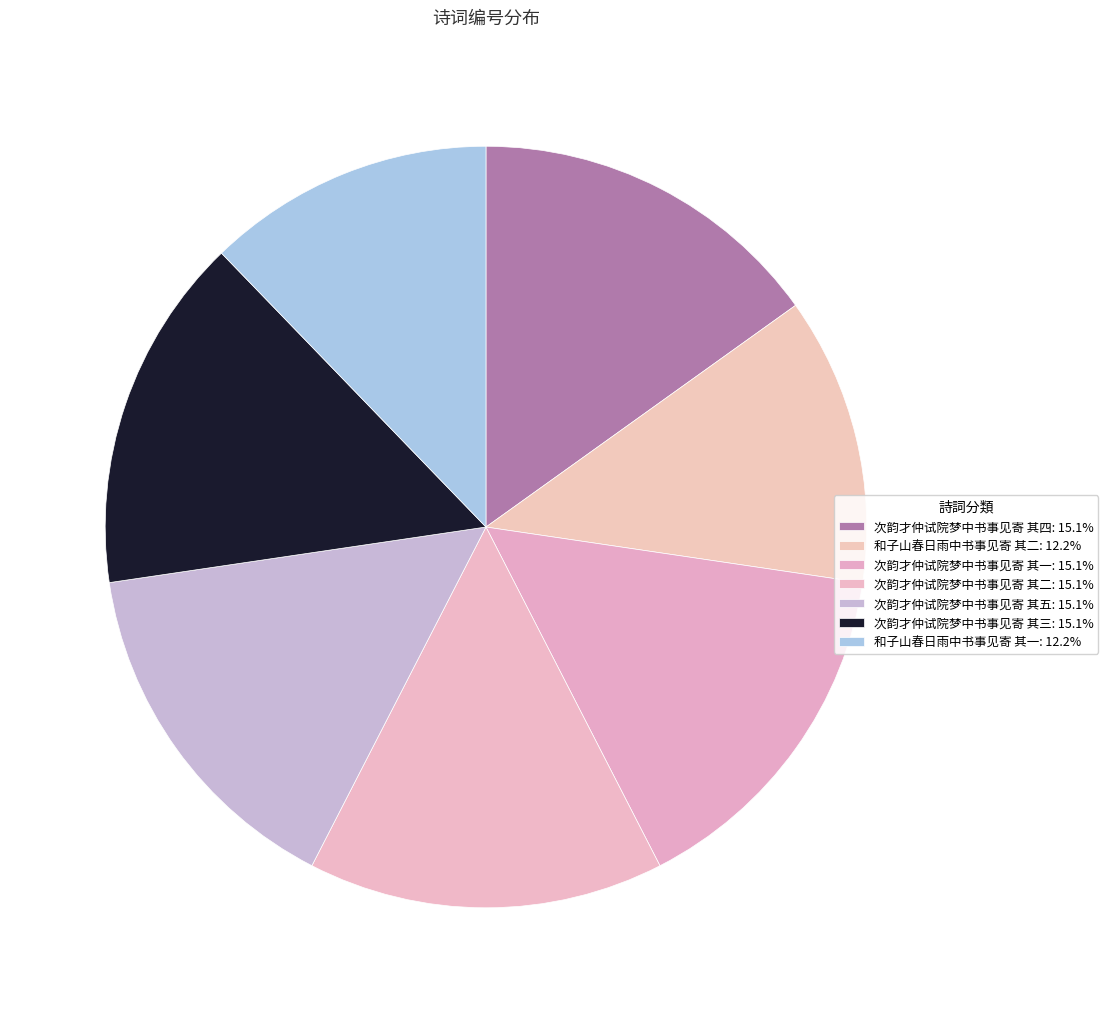

How many segments does this pie chart have?

7